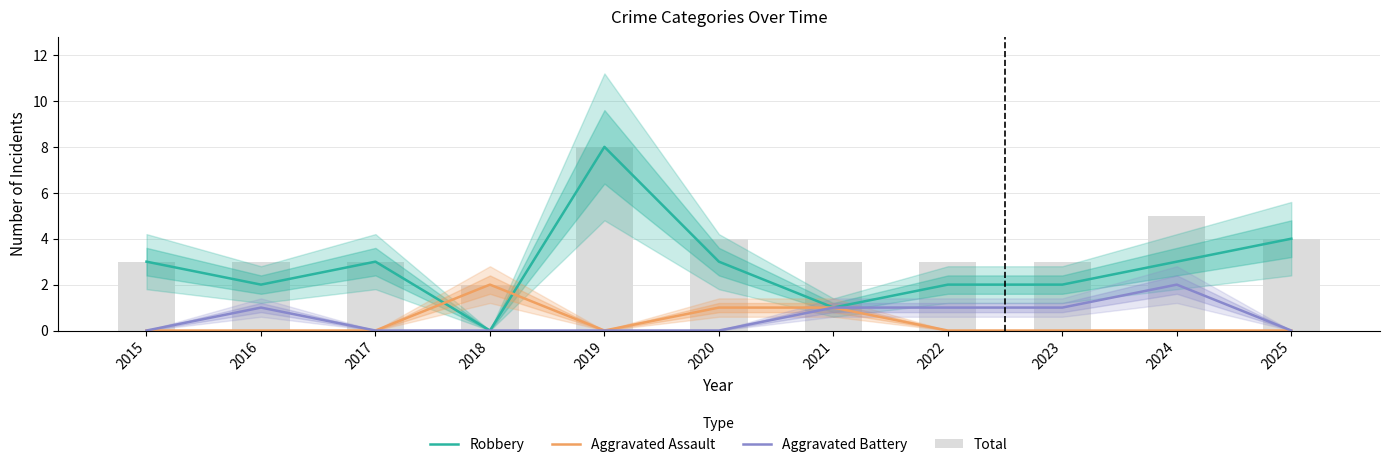

Which category has the highest value in the Aggravated Battery series?

2024